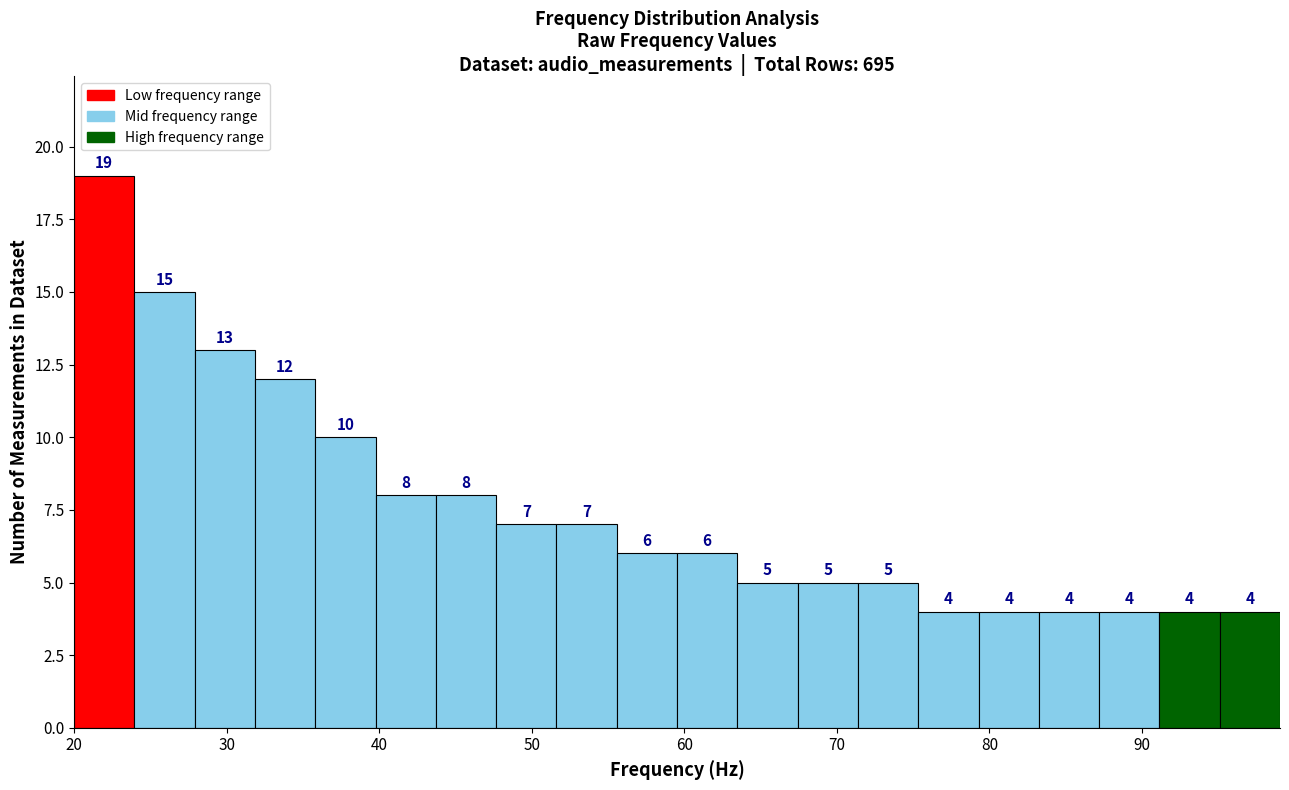

Around what value on the x-axis is the tallest bar? Give the approximate position of its centre, as read against the axis.

22